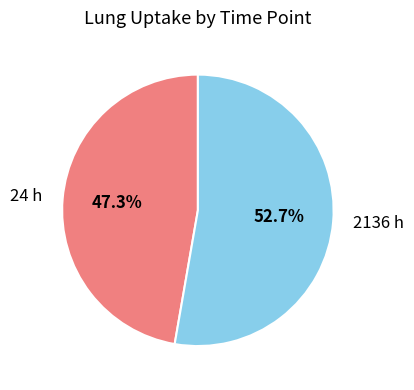

To the nearest percent, what percentage of the pie is 24 h?

47%